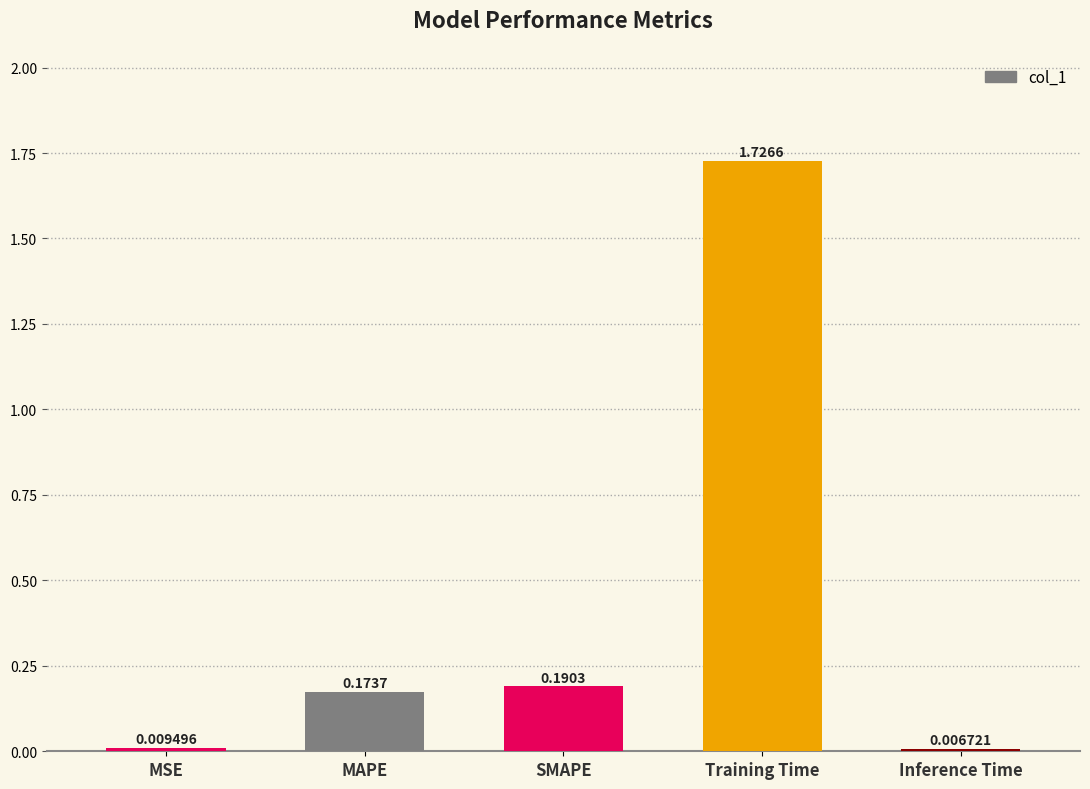

List the labels in order of value, smallest first.

Inference Time, MSE, MAPE, SMAPE, Training Time